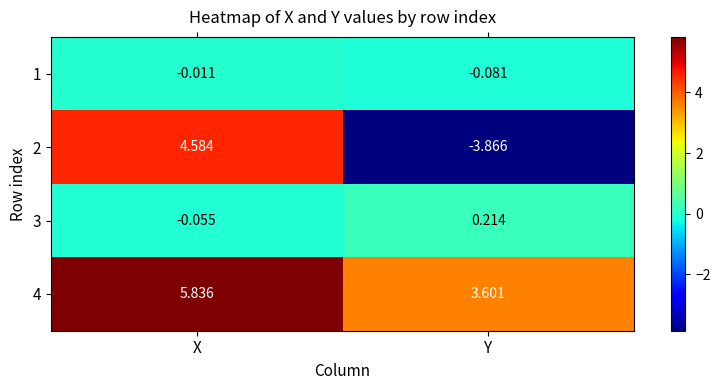

Is the value of 1 at X greater than the value of 3 at Y?

No